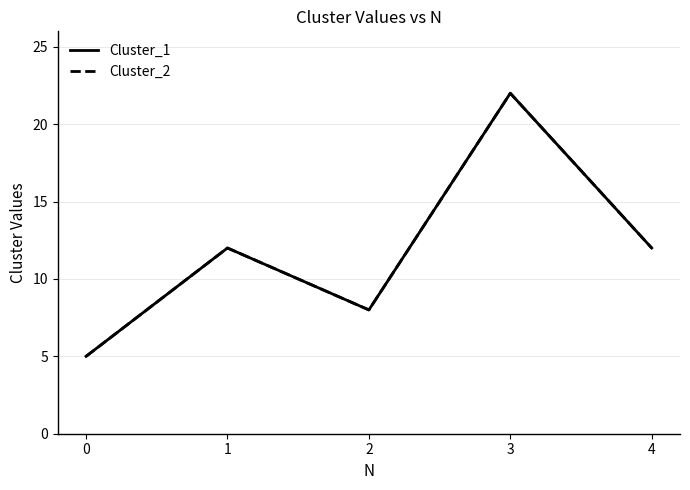

Reading left to right, list all the values displayed in this chart.

Cluster_1: 5	12	8	22	12
Cluster_2: 5	12	8	22	12